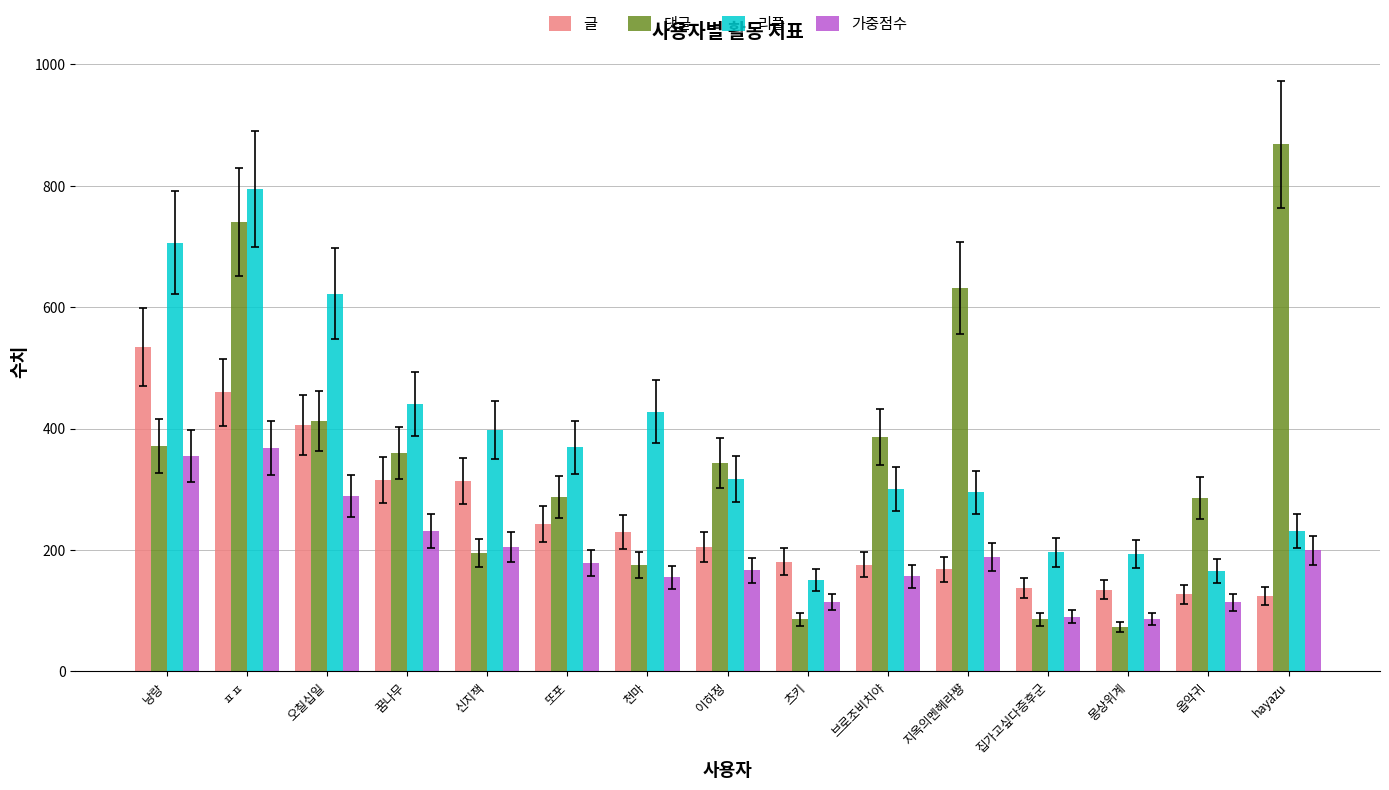

Rank the series by their maximum value, from lowest to highest.

가중점수, 글, 리플, 댓글